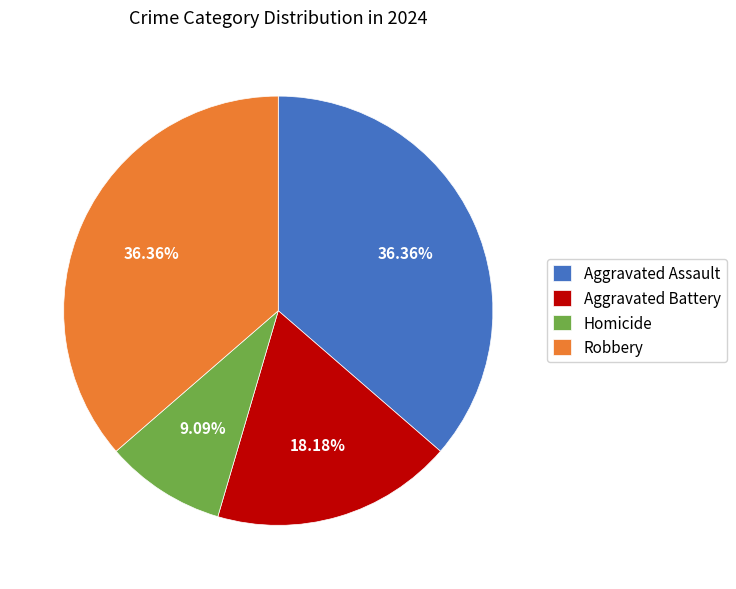

What percentage do Homicide and Robbery together represent?

45.5%